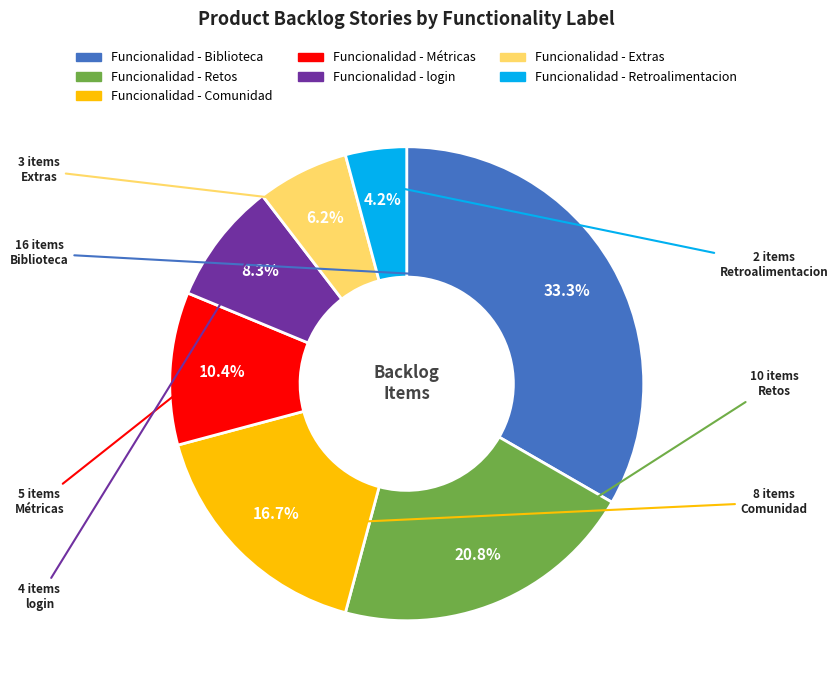

What is the largest slice in the pie chart?

Funcionalidad - Biblioteca